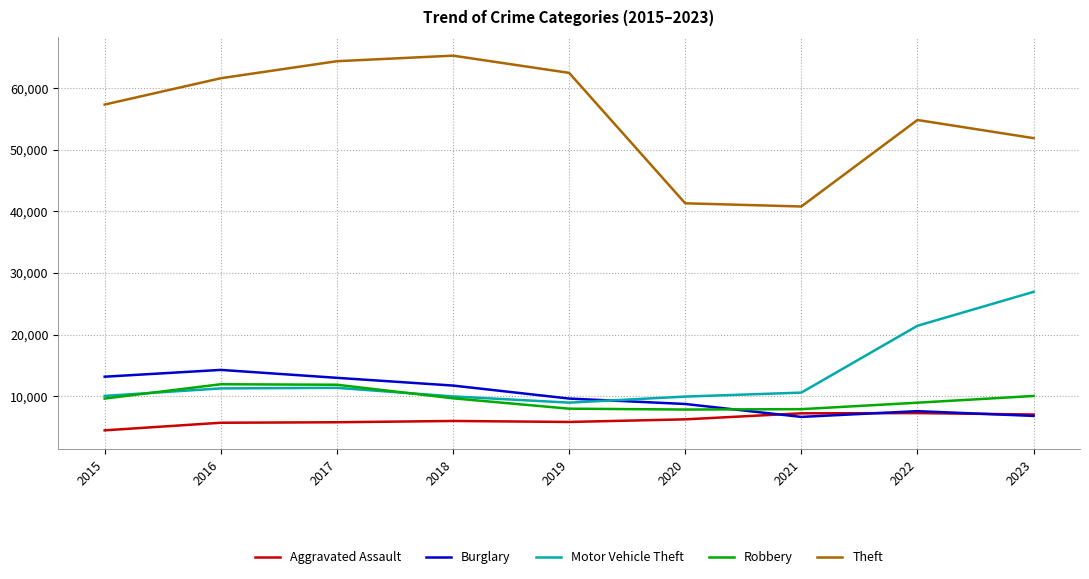

The Motor Vehicle Theft series shows 9959 at 2020. True or false?

True